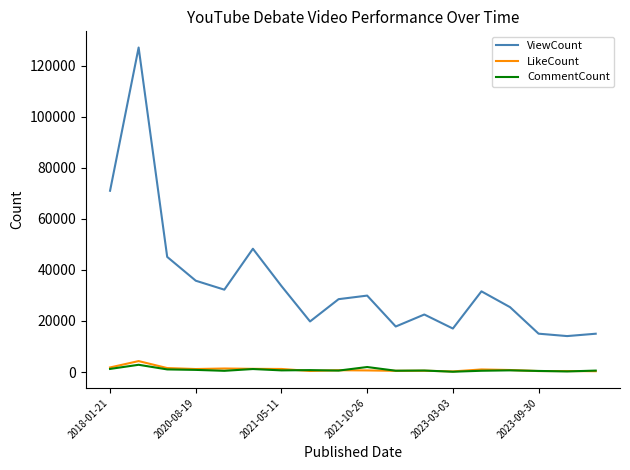

What is the maximum value for CommentCount?

2834